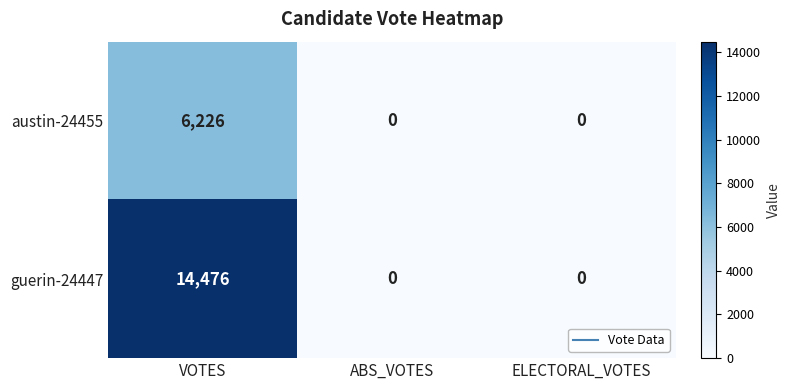

The value of guerin-24447 at ABS_VOTES is 6440. True or false?

False